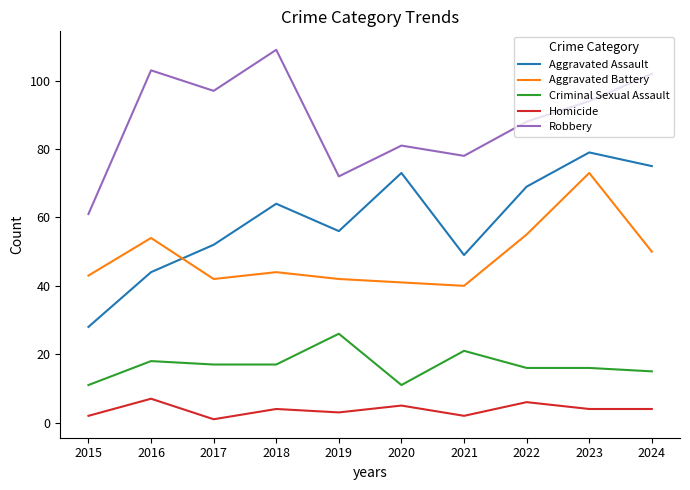

What is the difference between the maximum and minimum values in the Criminal Sexual Assault series?

15